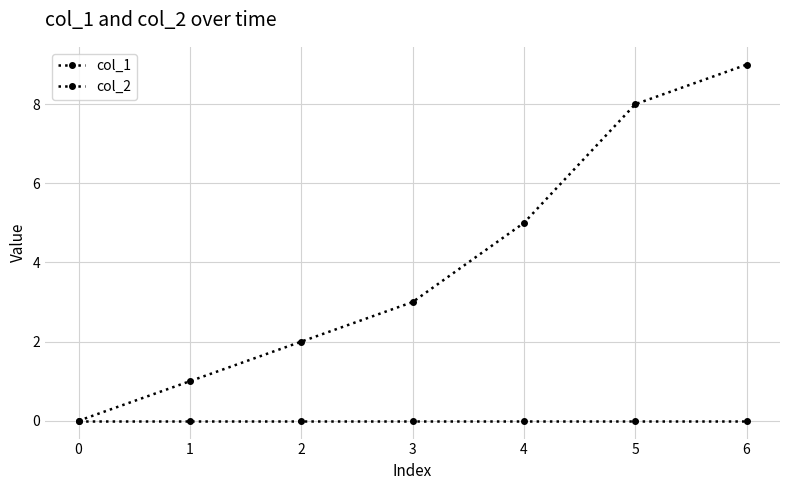

How many lines are shown in the chart?

2